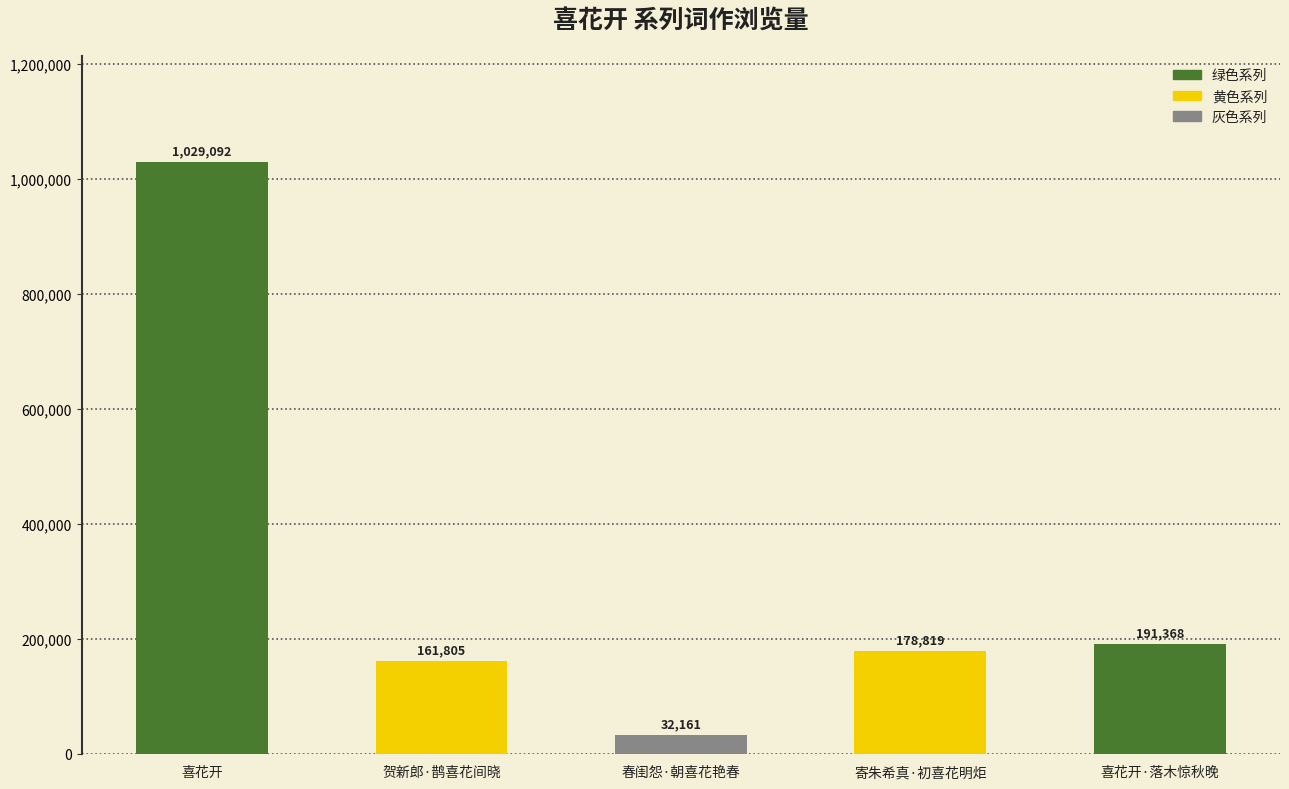

What is the label of the 1st bar from the left?

喜花开